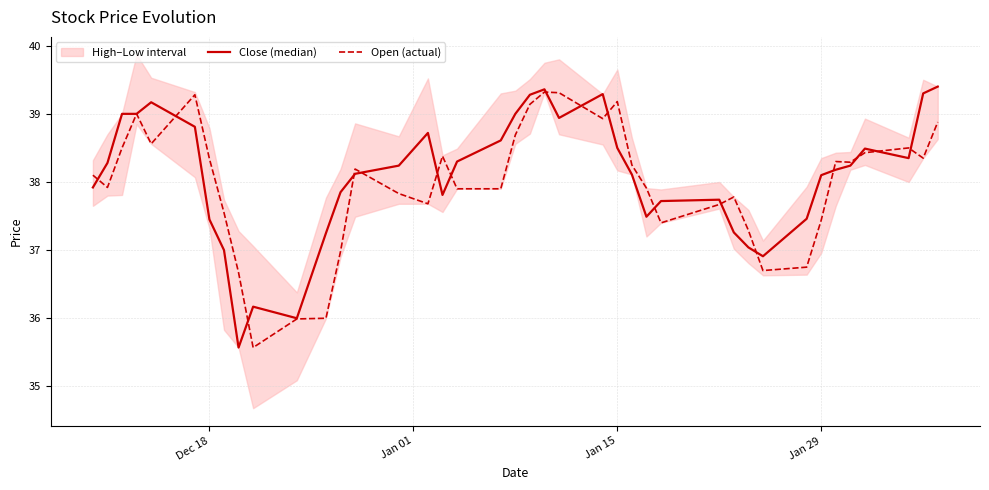

What is the approximate value of Close (median) at Jan 29?

38.1